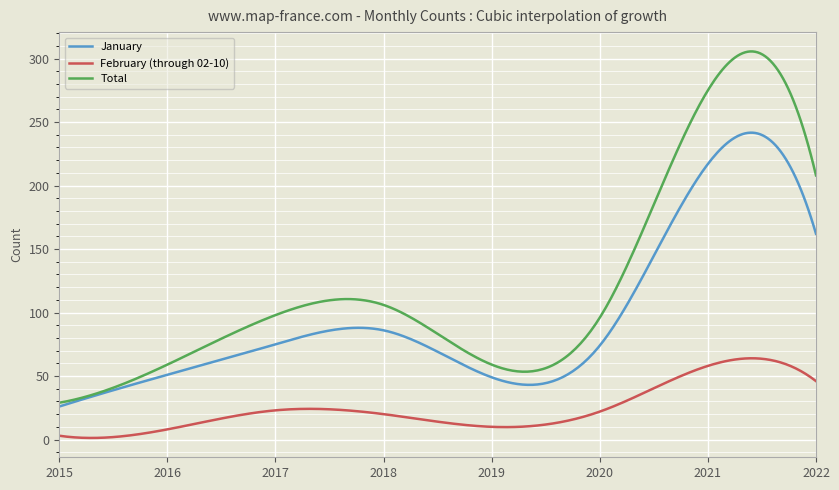

Which series has the largest range (max minus min)?

Total